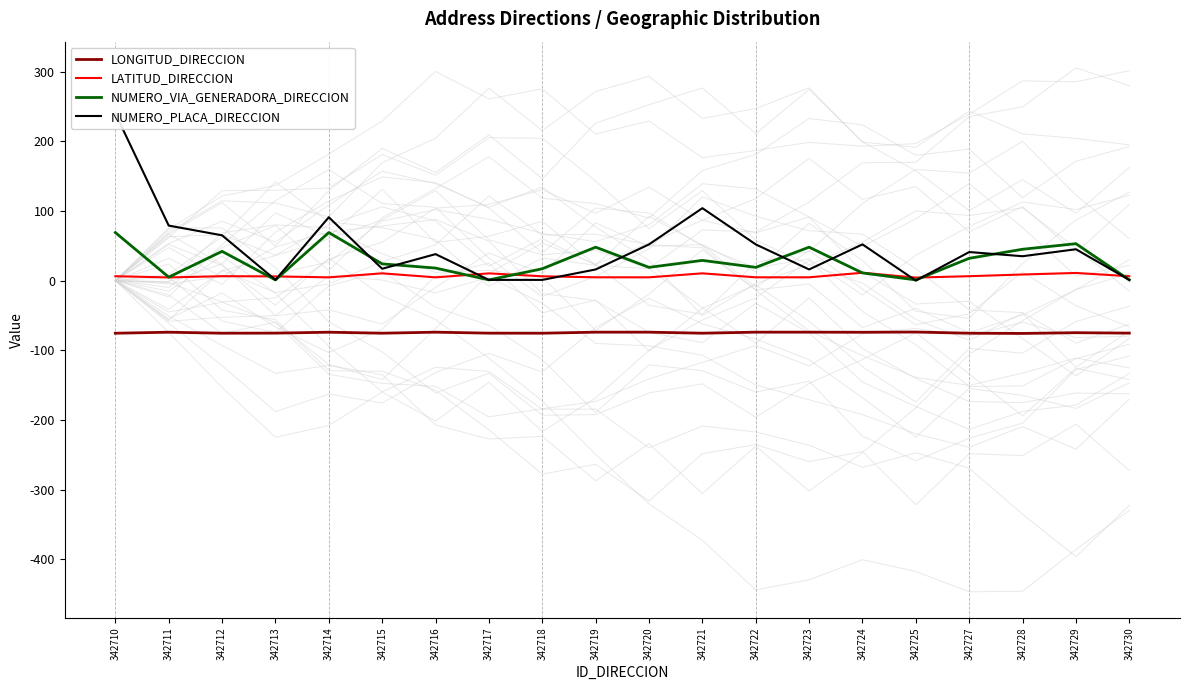

True or false: NUMERO_PLACA_DIRECCION and NUMERO_VIA_GENERADORA_DIRECCION cross at least once.

True